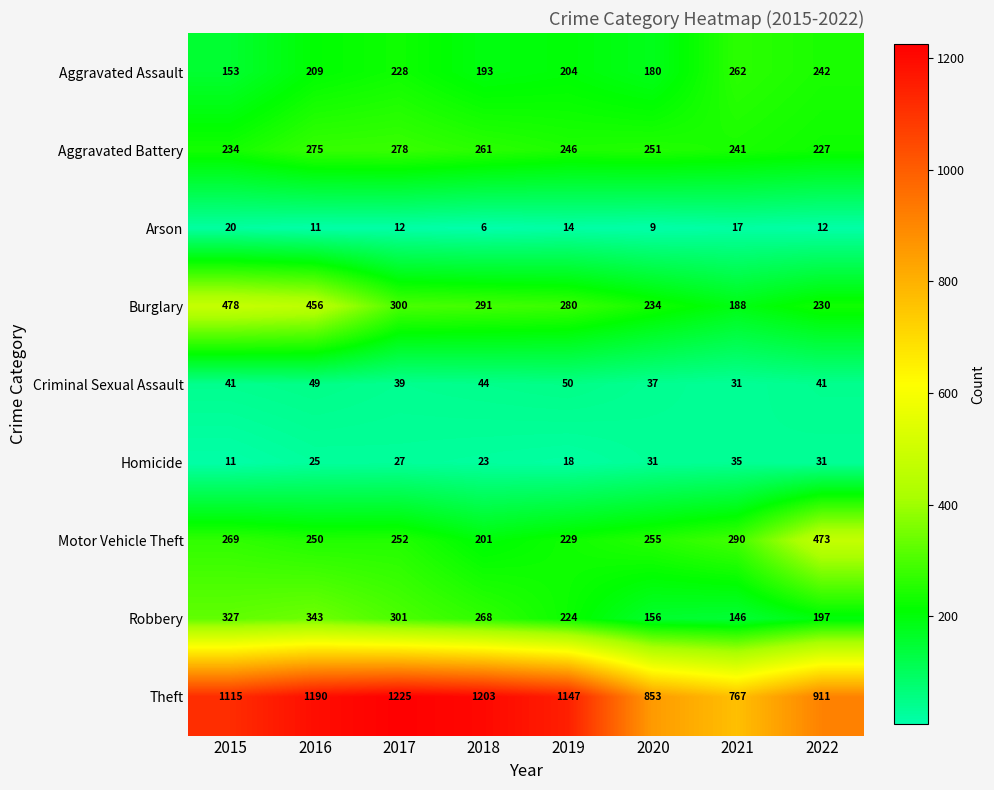

What is the difference between the highest and lowest values at 2021?

750